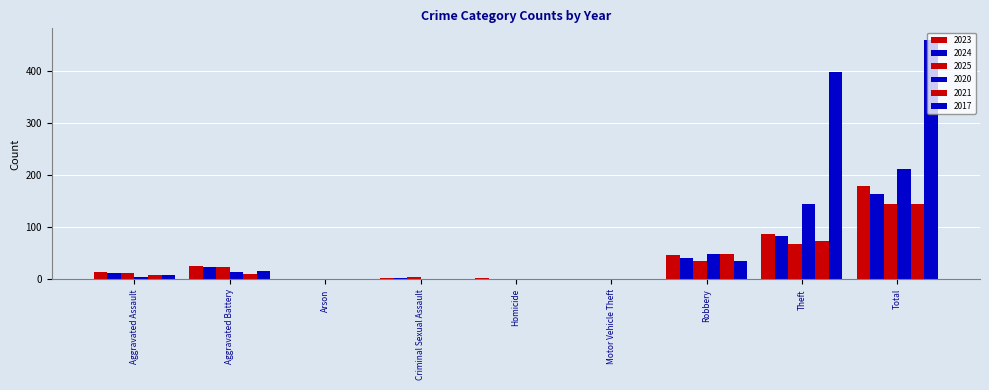

How many categories are shown in the chart?

9